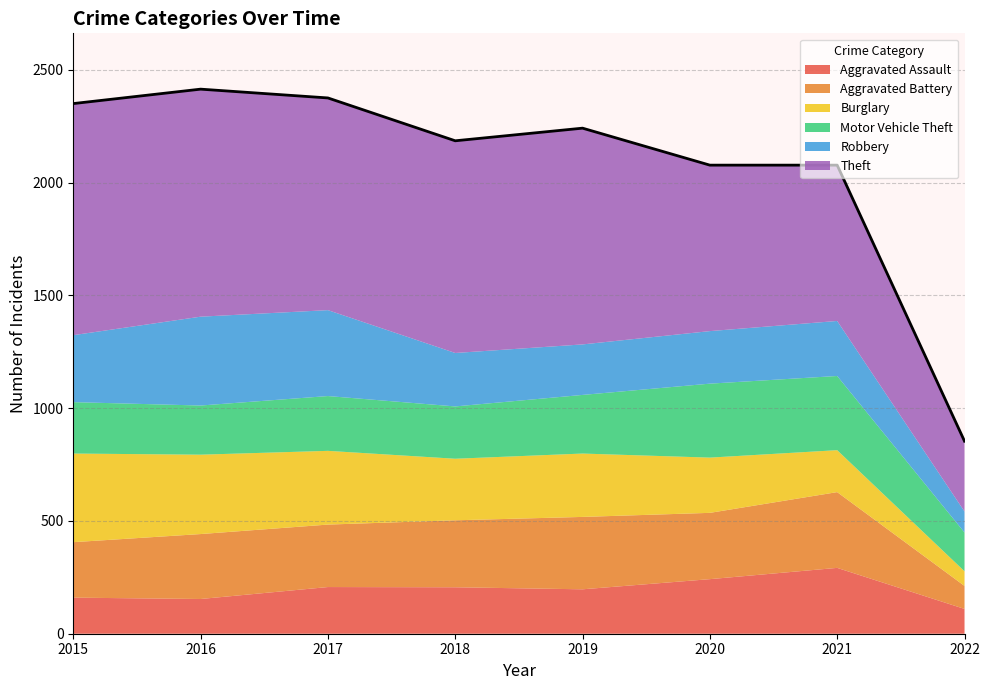

Where does the Aggravated Assault series first go above 206?

2017